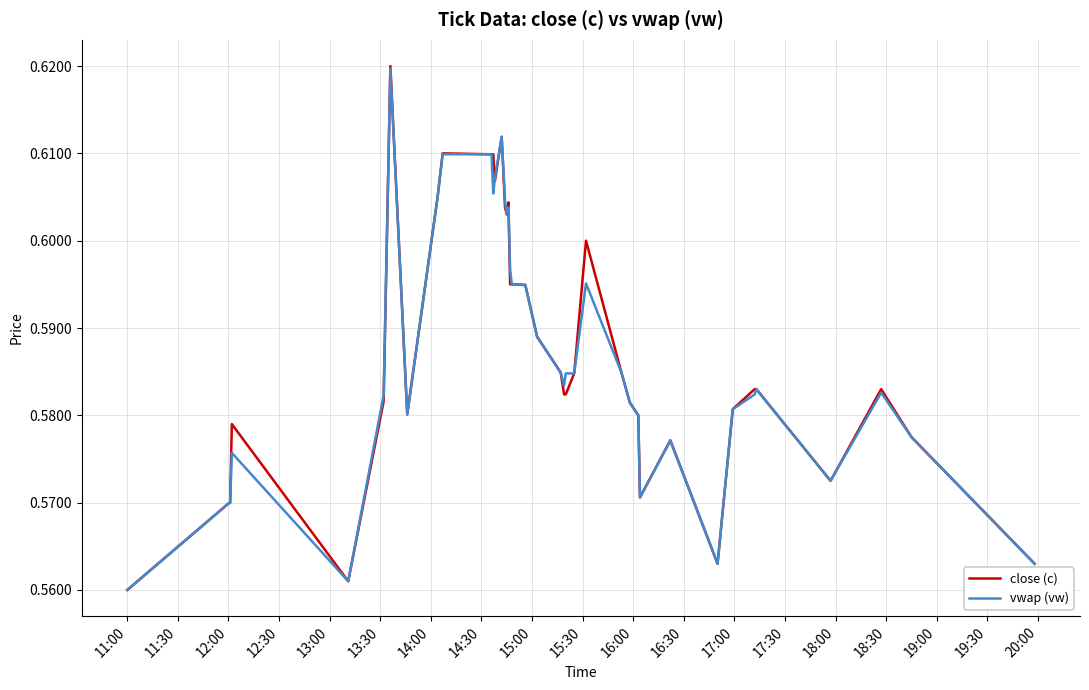

Which series has the widest spread of values?

close (c)